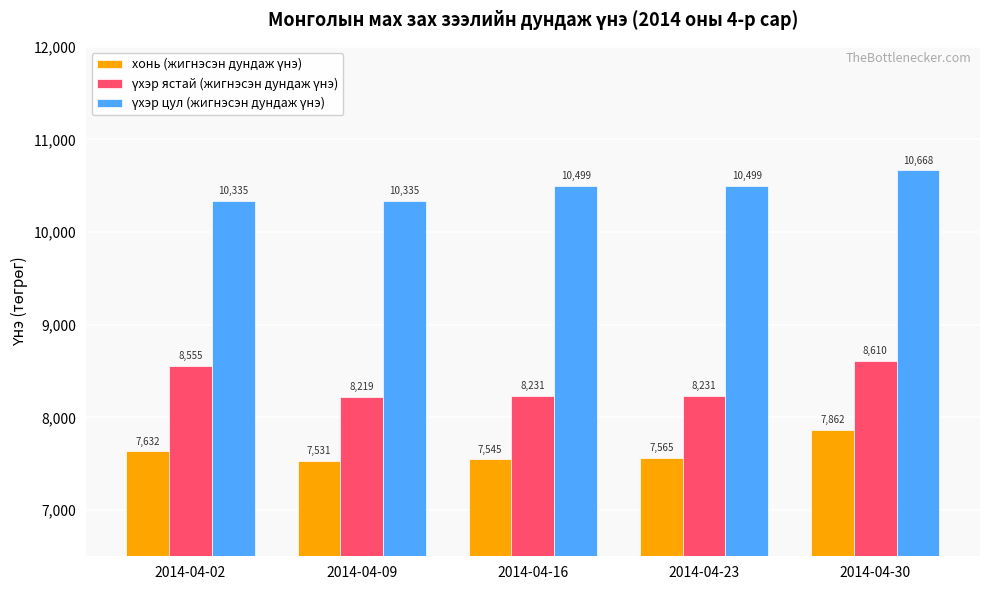

What is the difference between the highest and lowest values at 2014-04-30?

2805.9